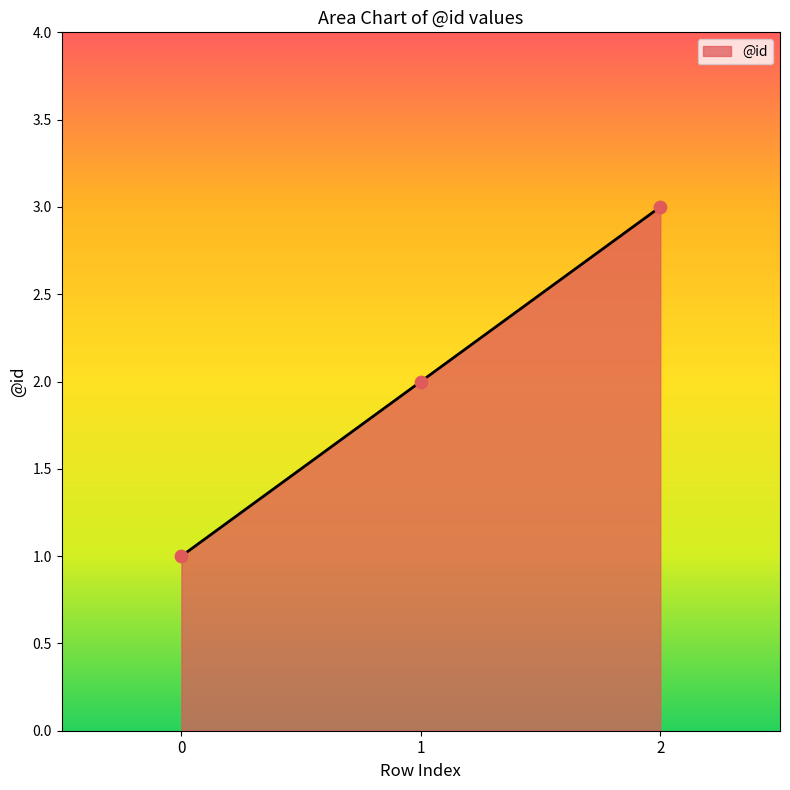

Approximately how many times larger is the value at 0 compared to 2?

0.3